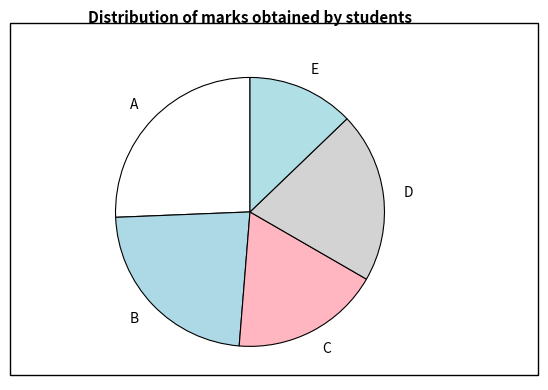

Which category has the smallest portion of the pie?

E